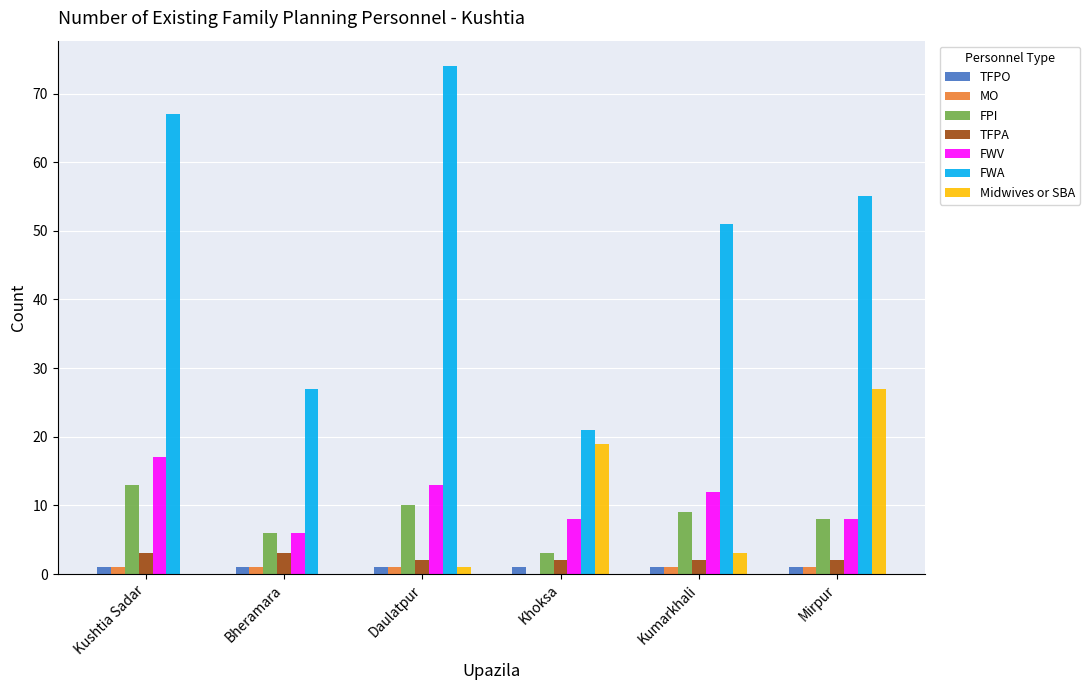

How many groups of bars are there?

6